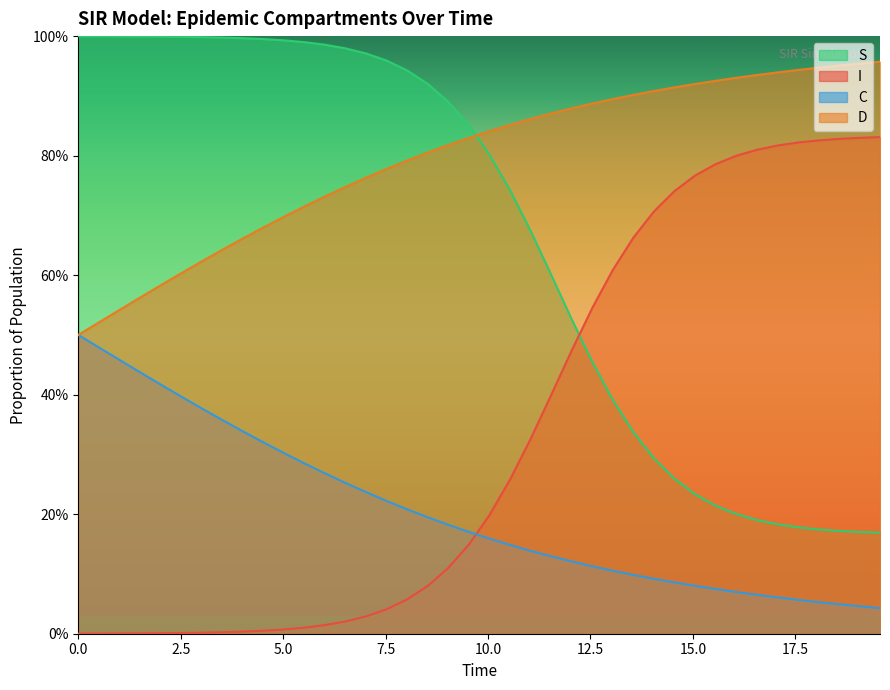

How many series are shown in this chart?

4